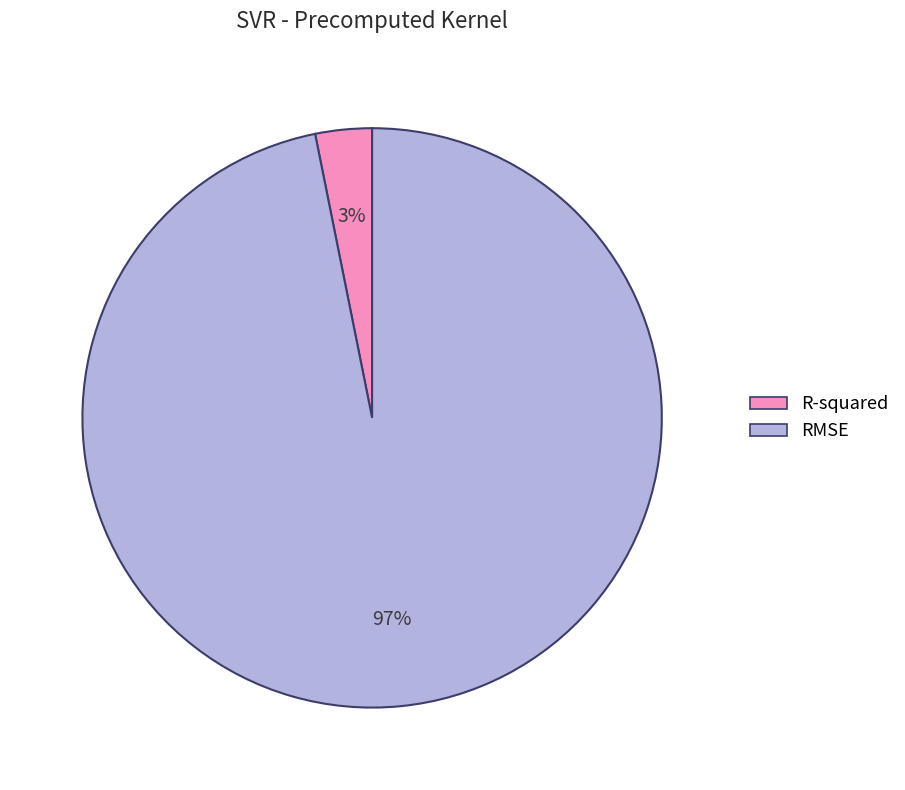

To the nearest percent, what is the difference between the RMSE and R-squared slice percentages?

94%